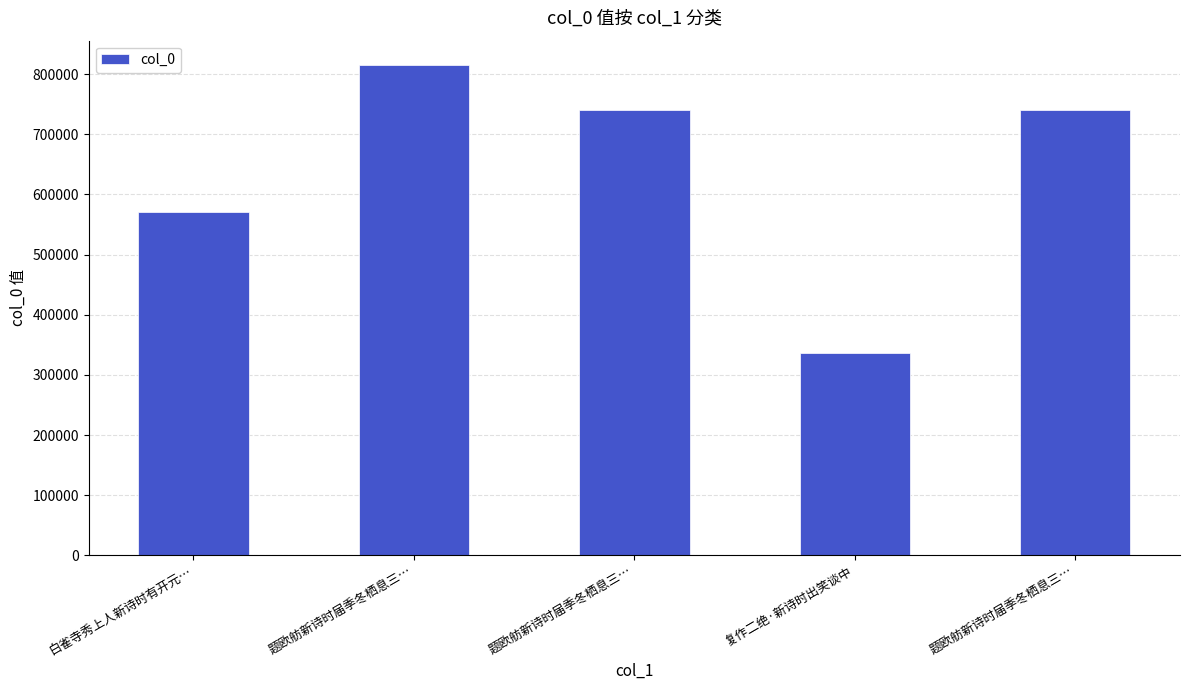

What is the difference between the values at 题欧舫新诗时届季冬栖息三… and 复作二绝·新诗时出笑谈中?

402837